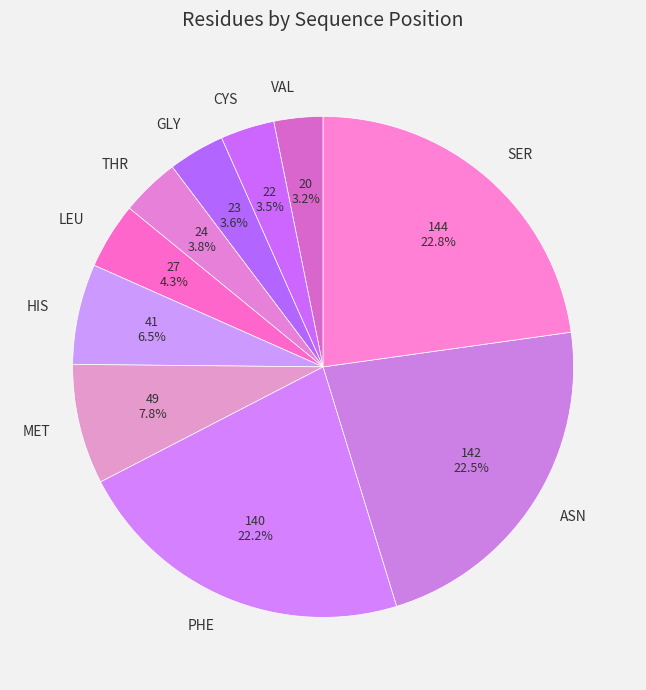

What percentage is NOT represented by CYS?

96.5%